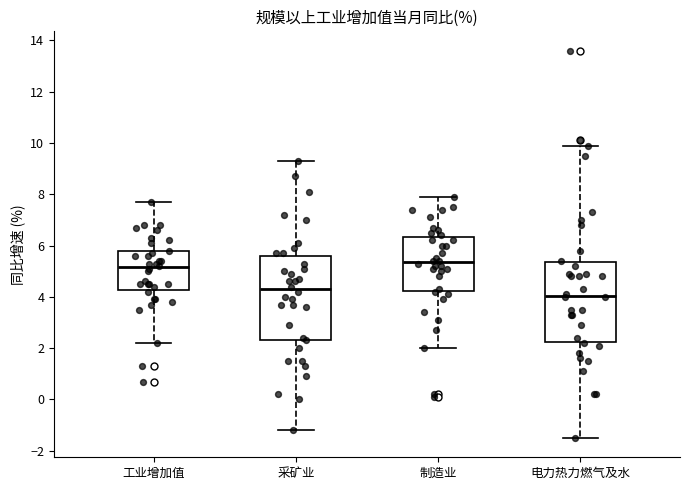

Reading left to right, transcribe this box plot: for each box, give where its median line is, the range the box spans, and where its two whiskers end, as read against the y-axis. The values are not printed on the chart, so give them approximately, as read against the axis.

工业增加值: median 5.2, box 4.2 to 5.8, whiskers 2.2 to 7.8
采矿业: median 4.4, box 2.4 to 5.6, whiskers -1.2 to 9.4
制造业: median 5.4, box 4.2 to 6.4, whiskers 2.0 to 8.0
电力热力燃气及水: median 4.0, box 2.2 to 5.4, whiskers -1.4 to 10.0